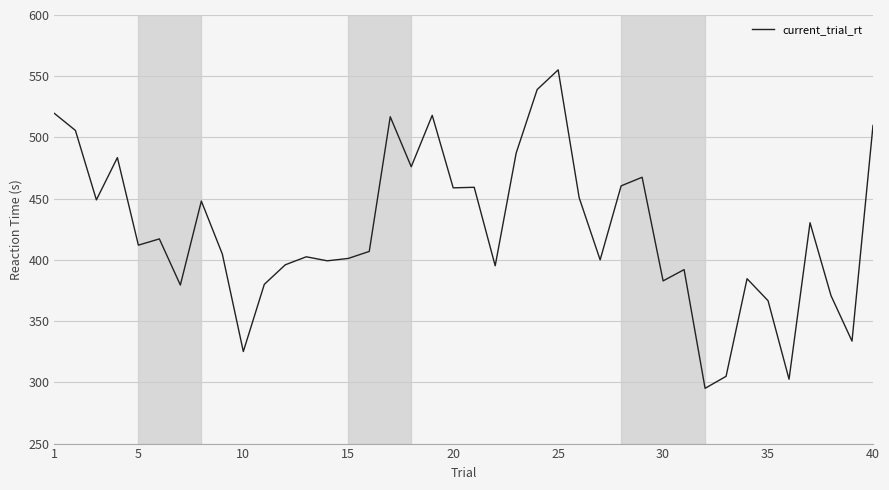

True or false: the data has more than 2 interior local peaks.

True